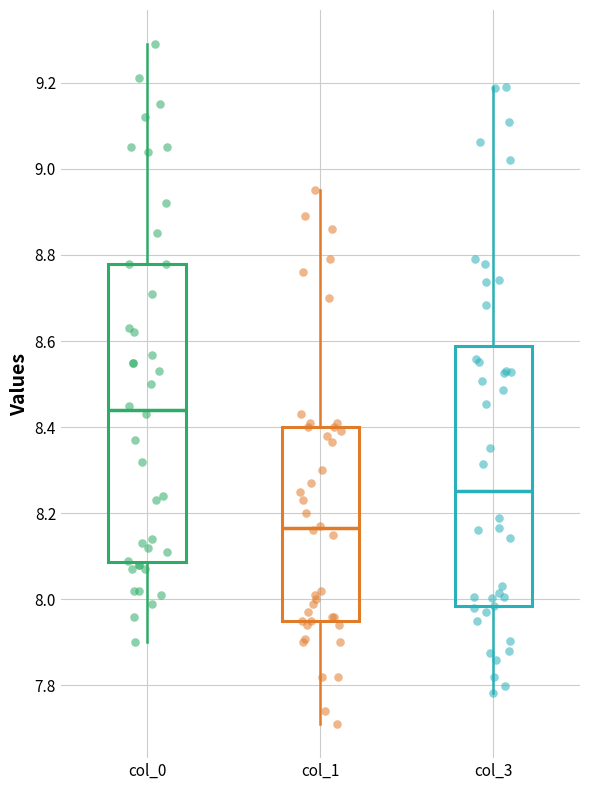

Where does the upper whisker of the box for col_0 end on the y-axis? The values are not printed on the chart, so give them approximately, as read against the axis.

9.30